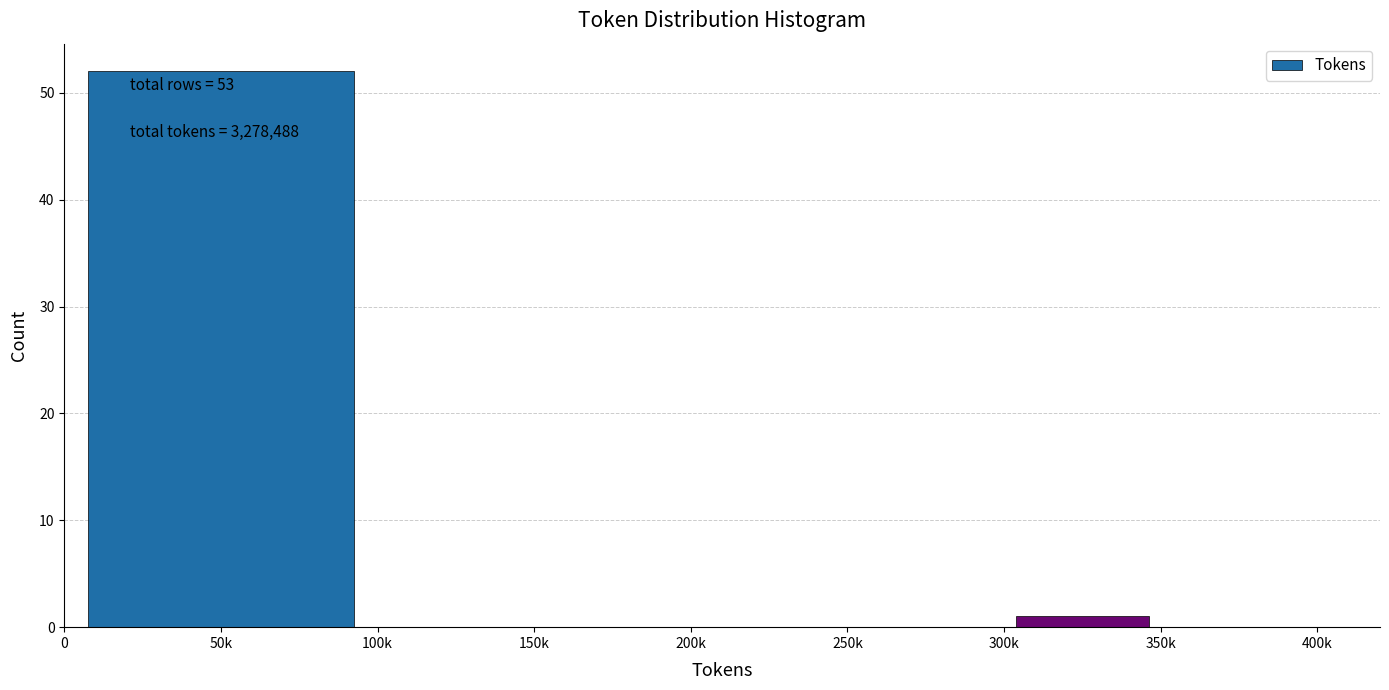

Reading left to right, what are all the values shown in this chart?

50k=52	150k=0	200k=0	250k=0	300k=1	350k=0